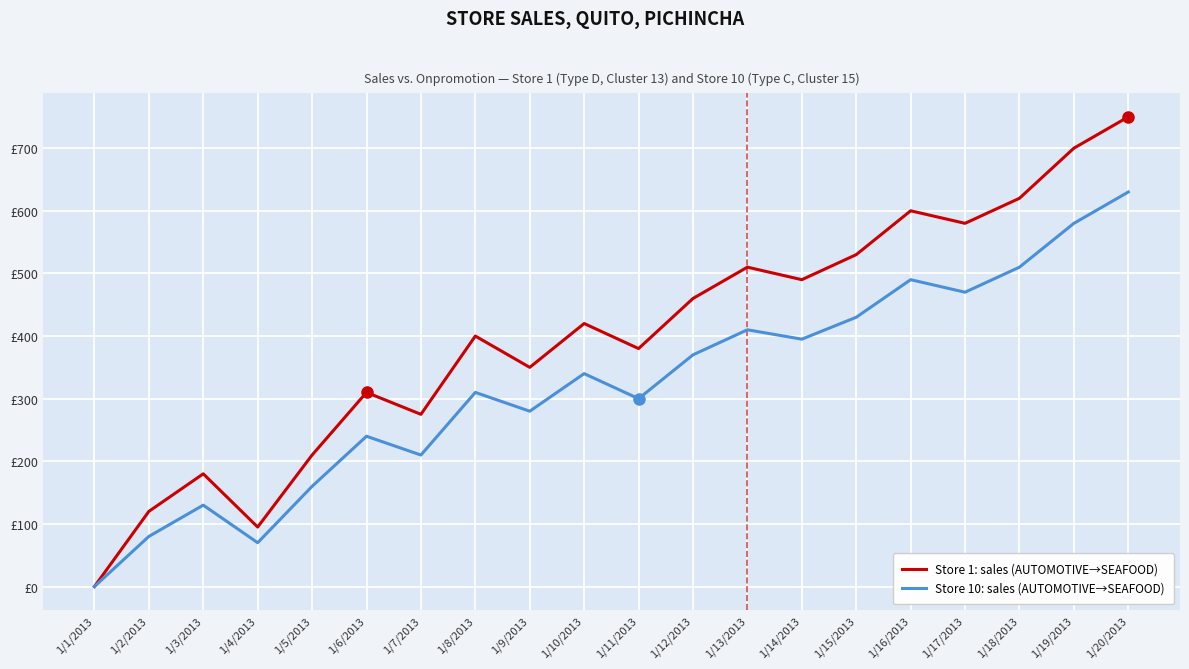

Rank the series at 1/10/2013 from lowest to highest value.

Store 10: sales (AUTOMOTIVE→SEAFOOD), Store 1: sales (AUTOMOTIVE→SEAFOOD)